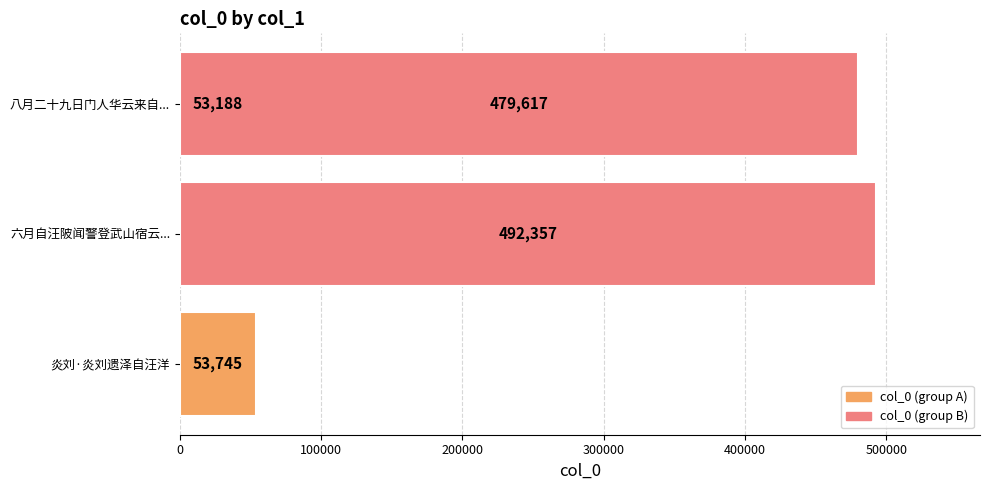

Reading left to right, transcribe all the data shown in this chart.

53745	492357	53188	479617